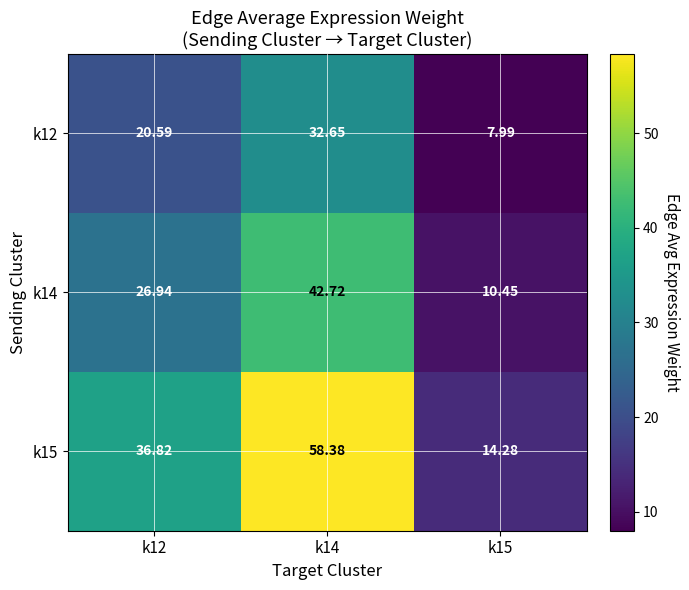

Rank the series at k12 from lowest to highest value.

k12, k14, k15